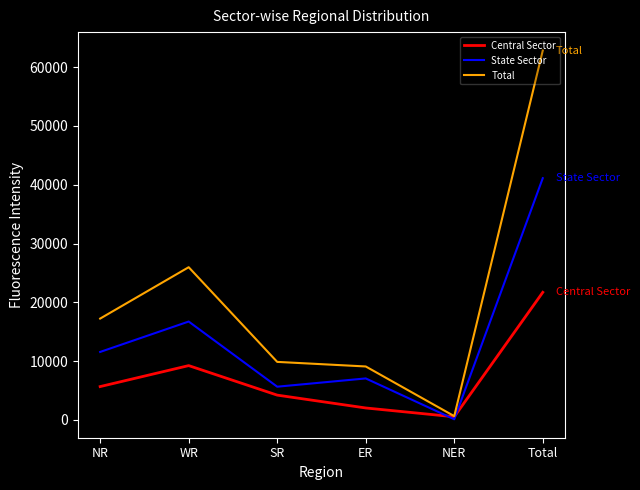

What is the difference between the highest and lowest values at Total?

41120